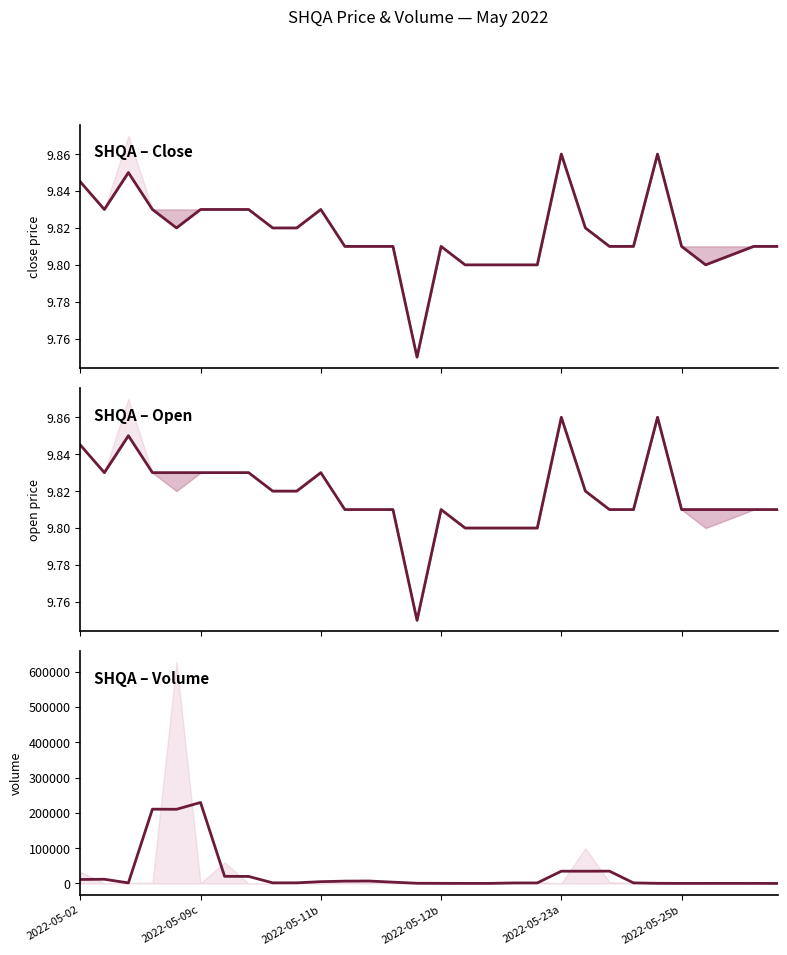

The open series shows 5.4 at 23. True or false?

False